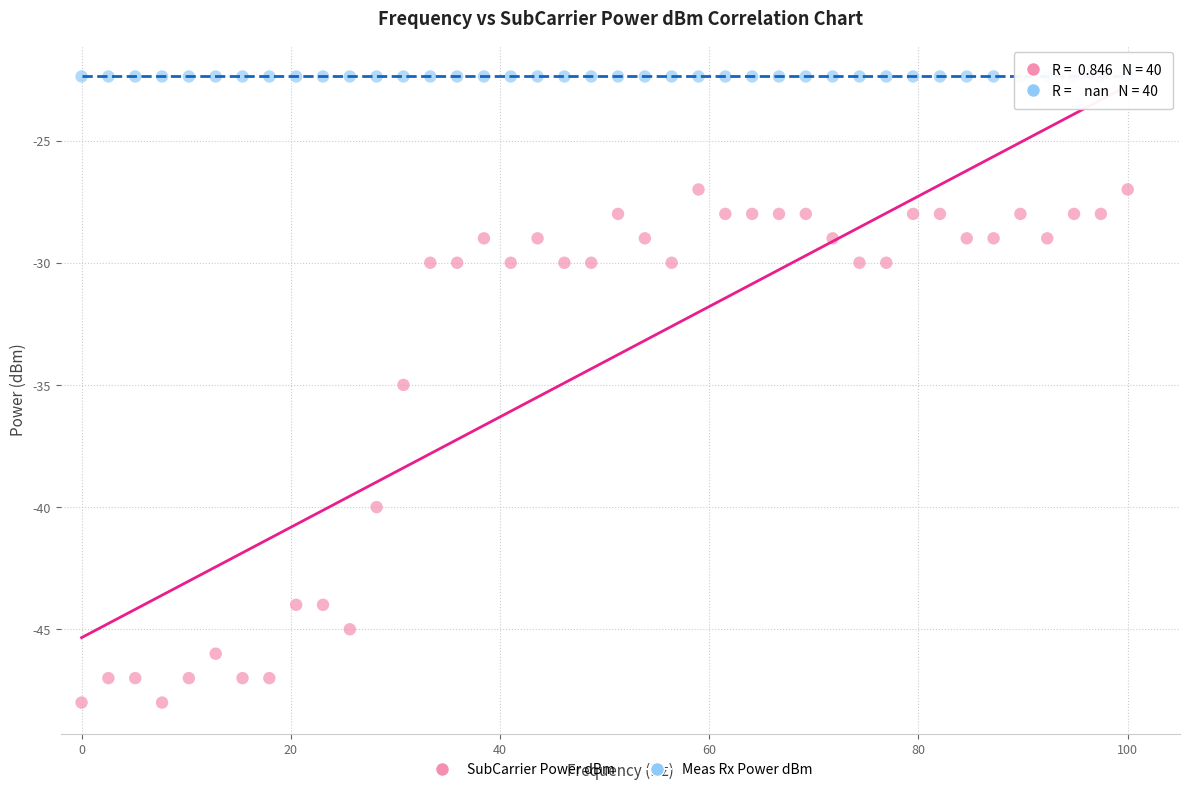

Which series contains the lowest Y value?

SubCarrier Power dBm